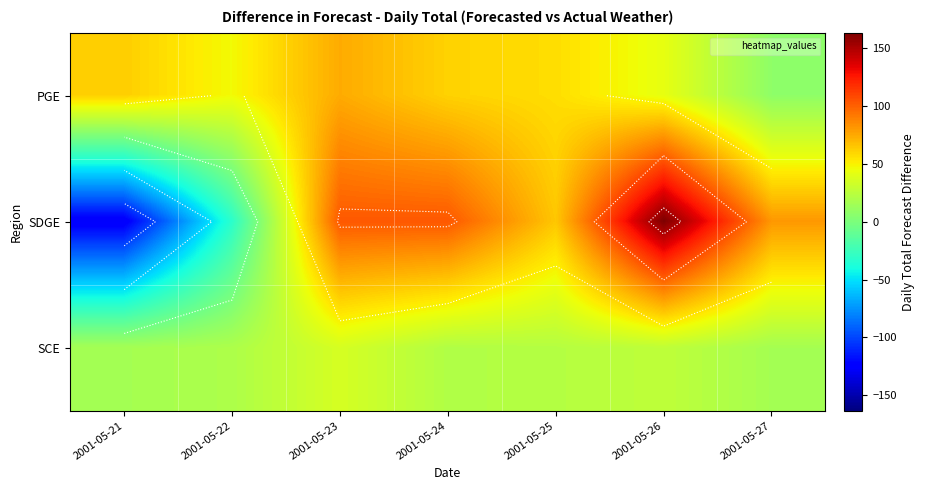

What is the minimum value for PGE?

7.6